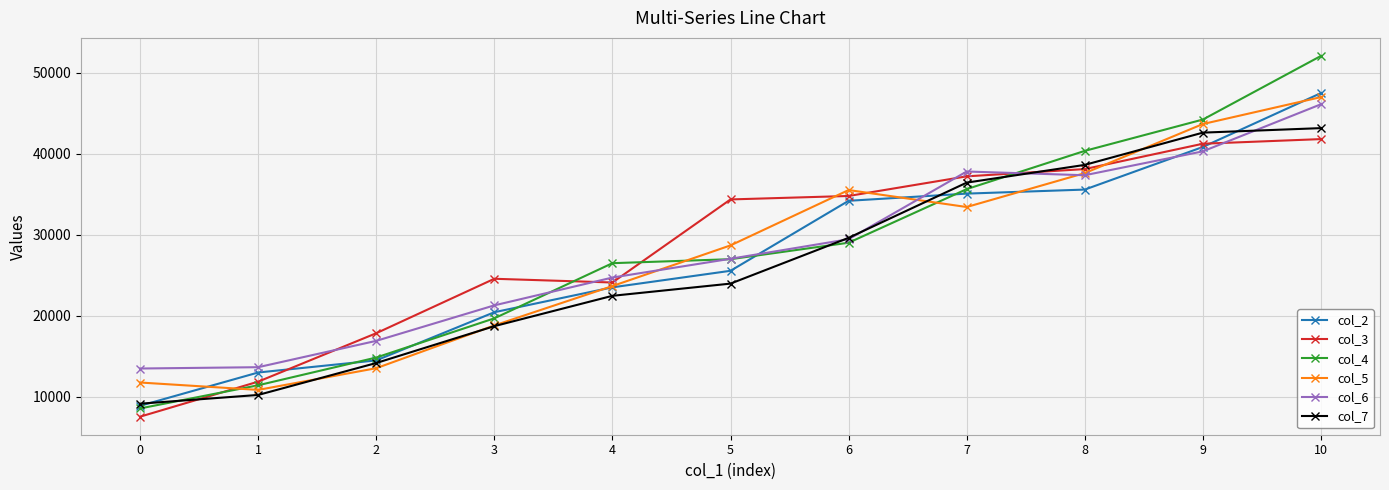

What is the value of the col_6 point at the 11th from the left?

46133